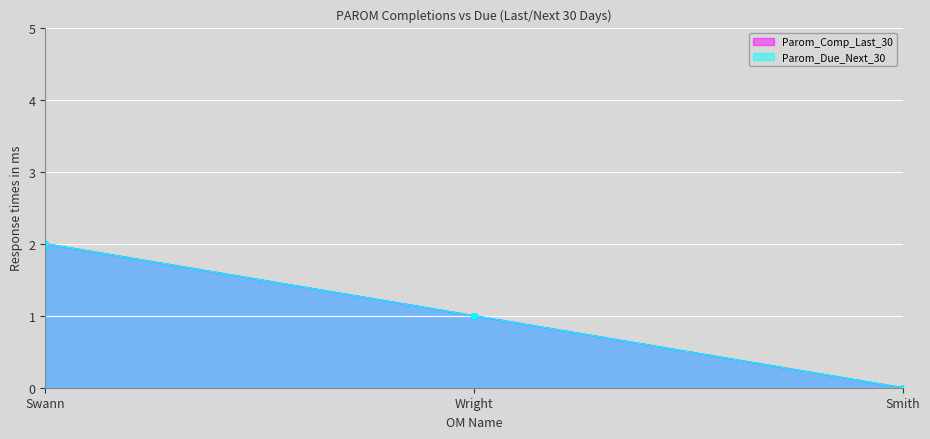

What is the difference between the second highest and minimum values in the Parom_Comp_Last_30 series?

1